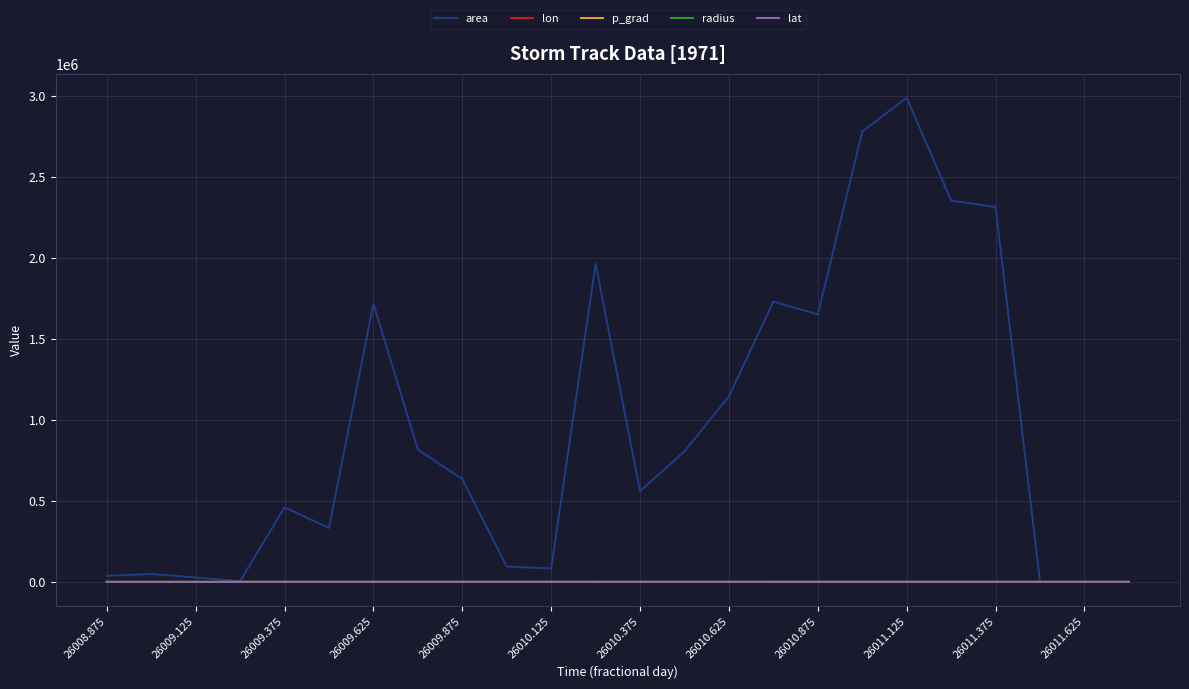

Which series has the widest spread of values?

area